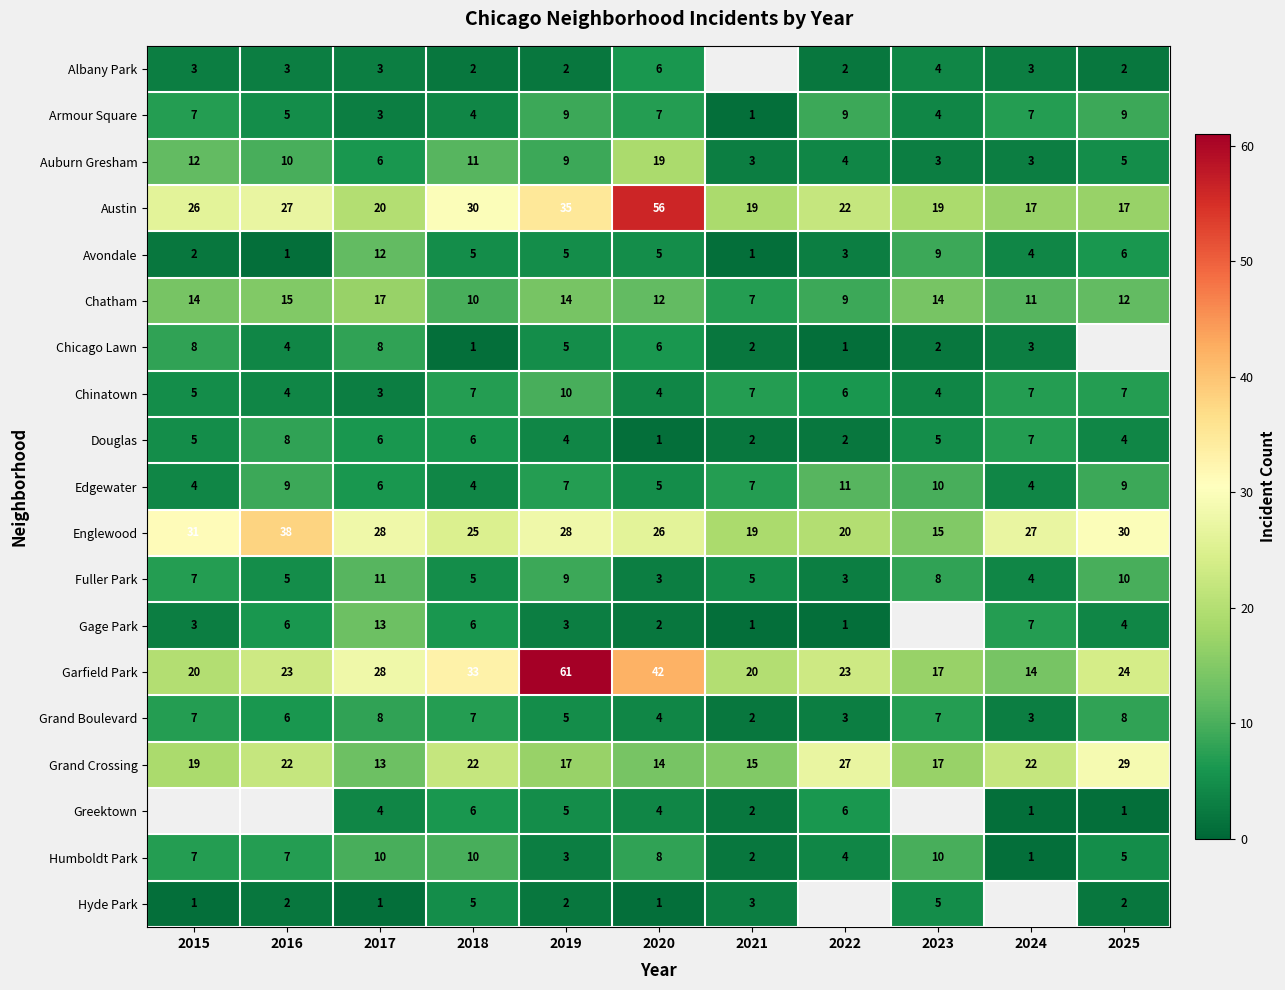

What is the maximum value for Fuller Park?

11